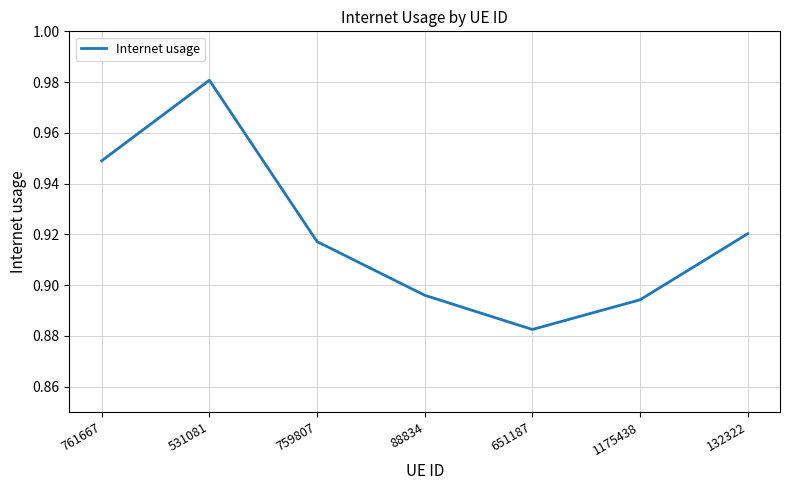

Rank the categories by value from highest to lowest.

531081, 761667, 132322, 759807, 88834, 1175438, 651187